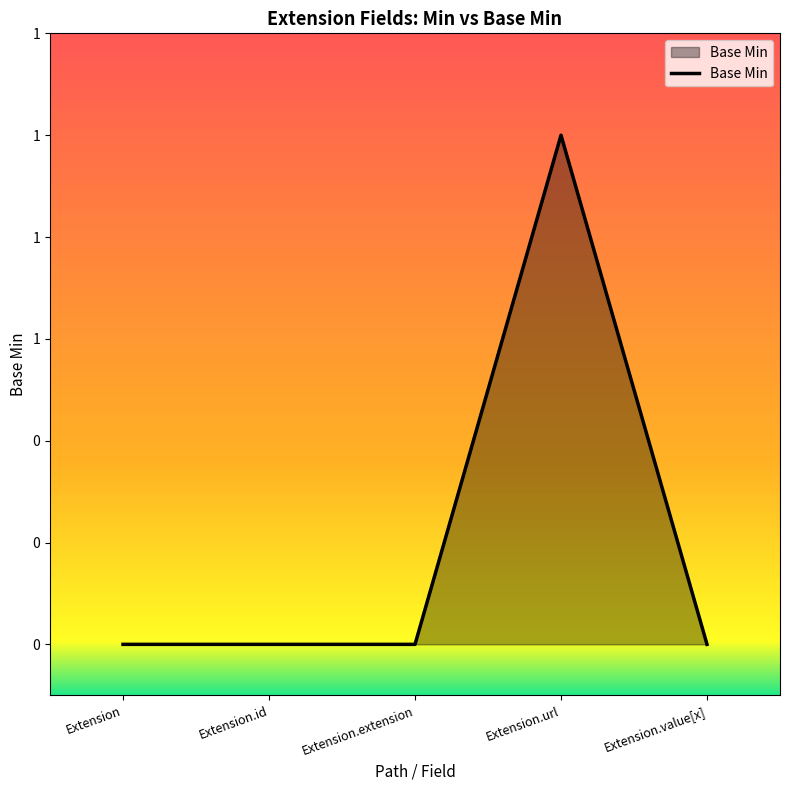

Is this an area chart (filled region under the line)?

Yes